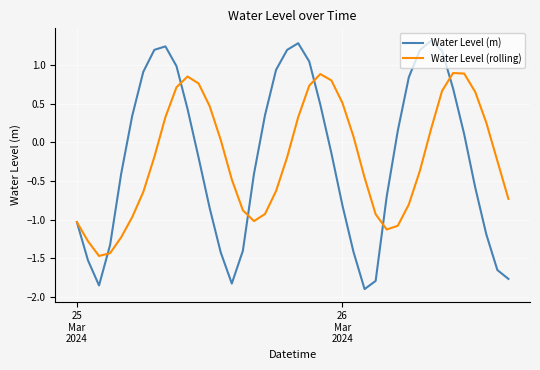

Which series has the widest spread of values?

Water Level (m)